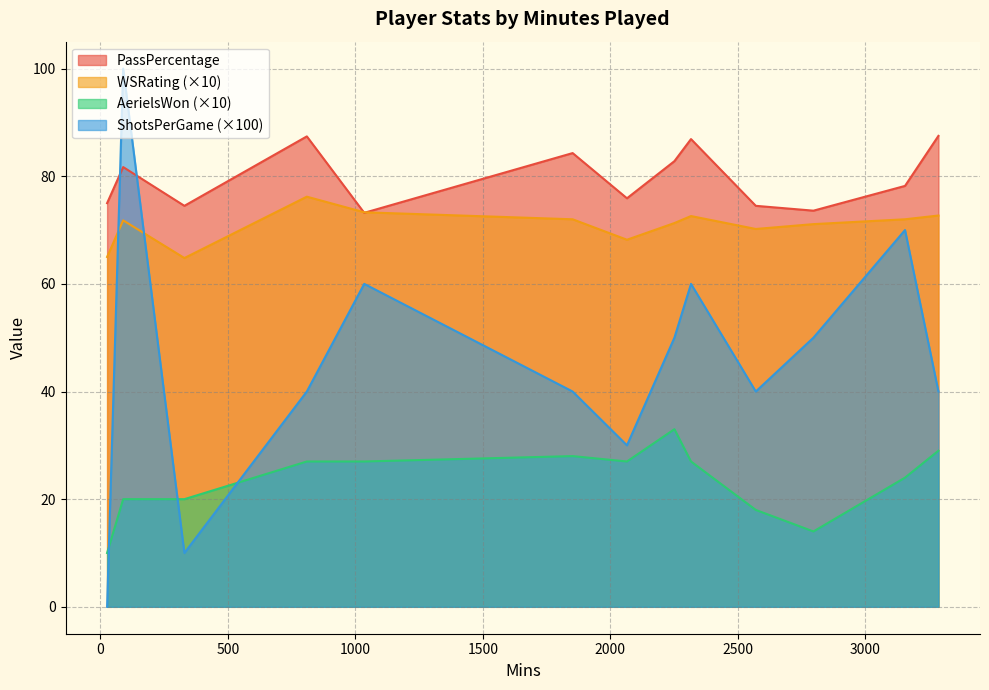

How many lines are shown in the chart?

4